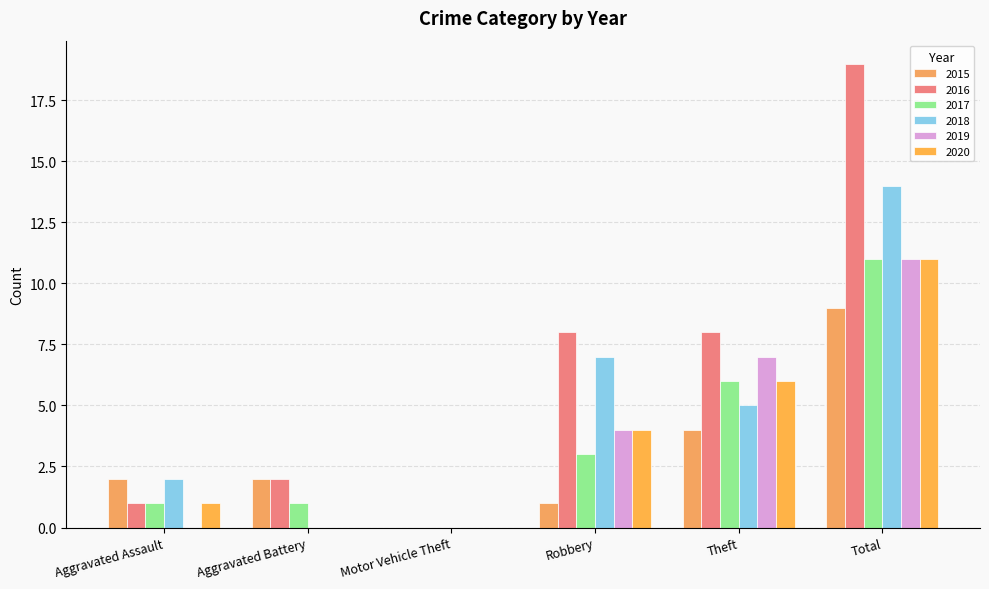

Which series has the largest total across all categories?

2016